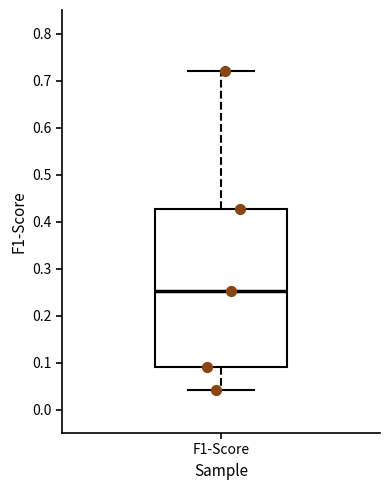

Where does the upper whisker of the box for F1-Score end on the y-axis? The values are not printed on the chart, so give them approximately, as read against the axis.

0.72